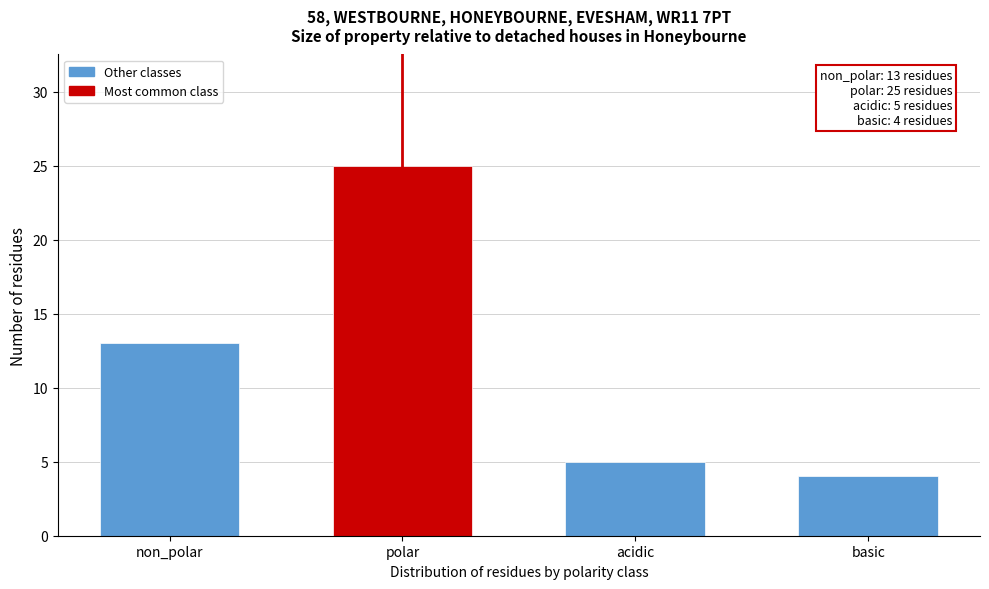

Reading left to right, what are all the values shown in this chart?

non_polar=13	polar=25	acidic=5	basic=4